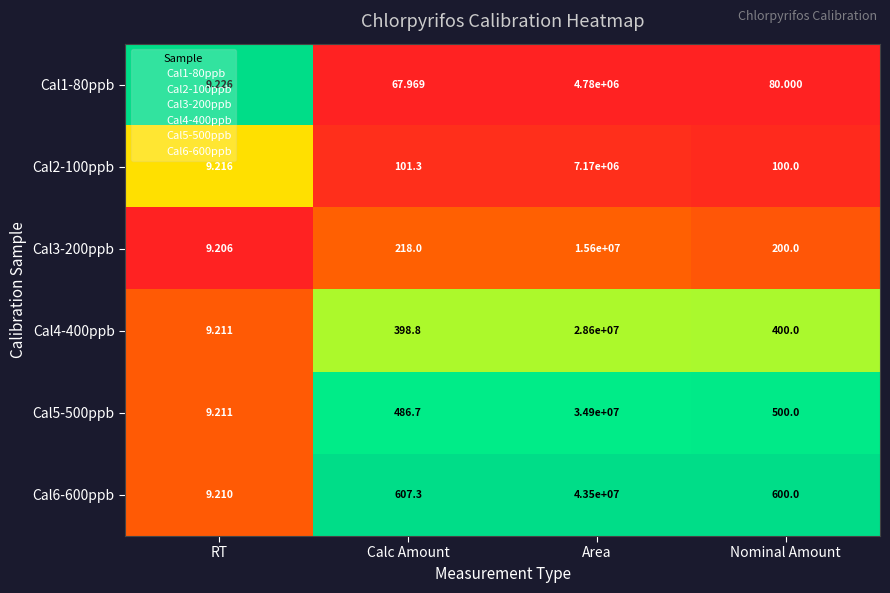

Is the value of Cal3-200ppb at Area greater than the value of Cal1-80ppb at Calc Amount?

Yes